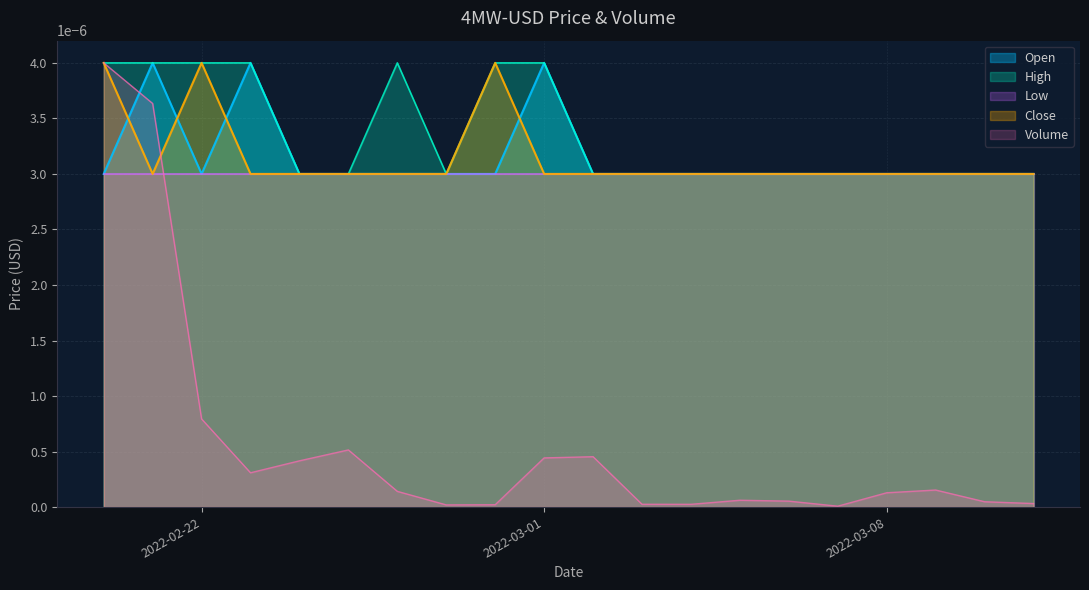

How many intersections are there between Volume and Open?

1